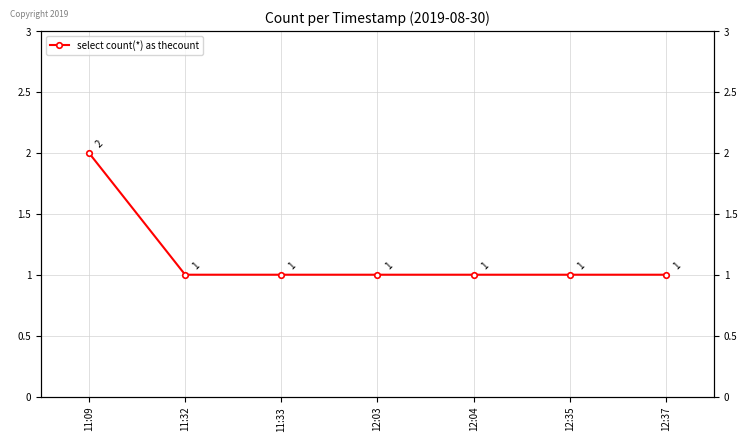

What is the label of the 2nd point from the left?

11:32